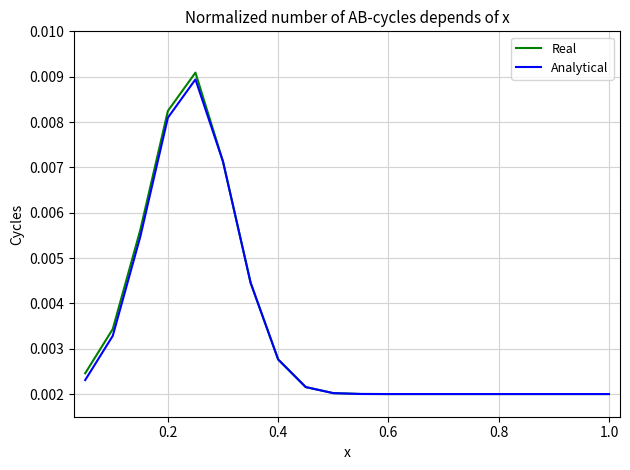

Which series has the largest range (max minus min)?

Real